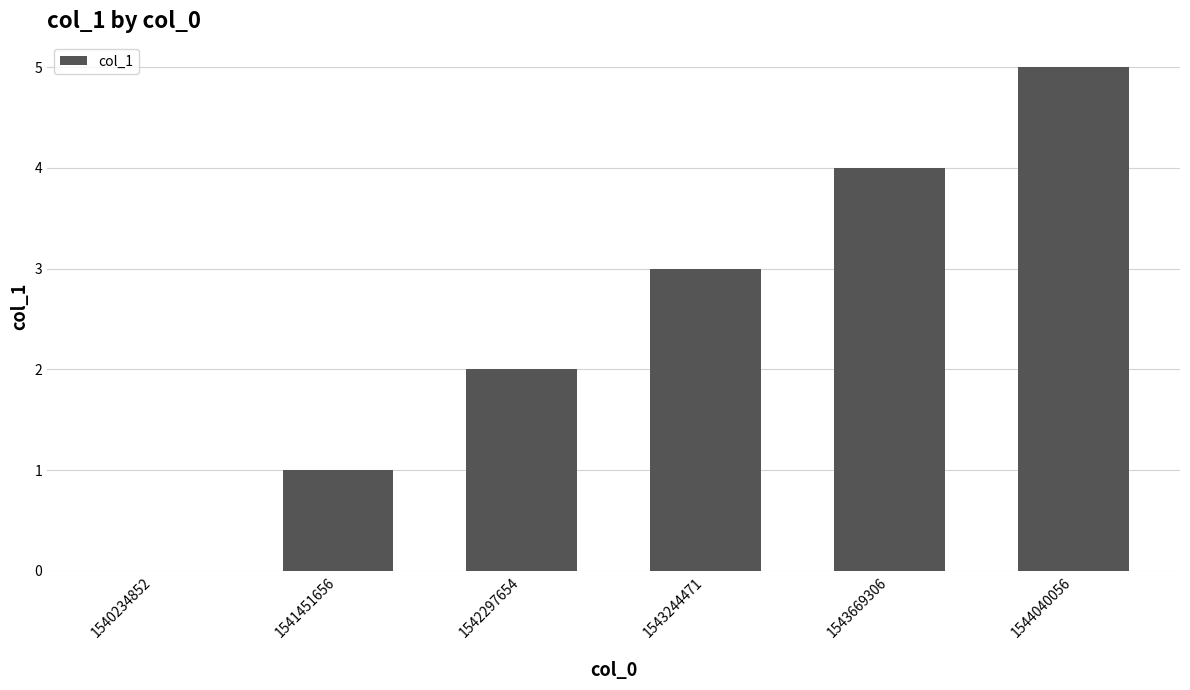

Reading left to right, extract all data points from this chart.

0	1	2	3	4	5